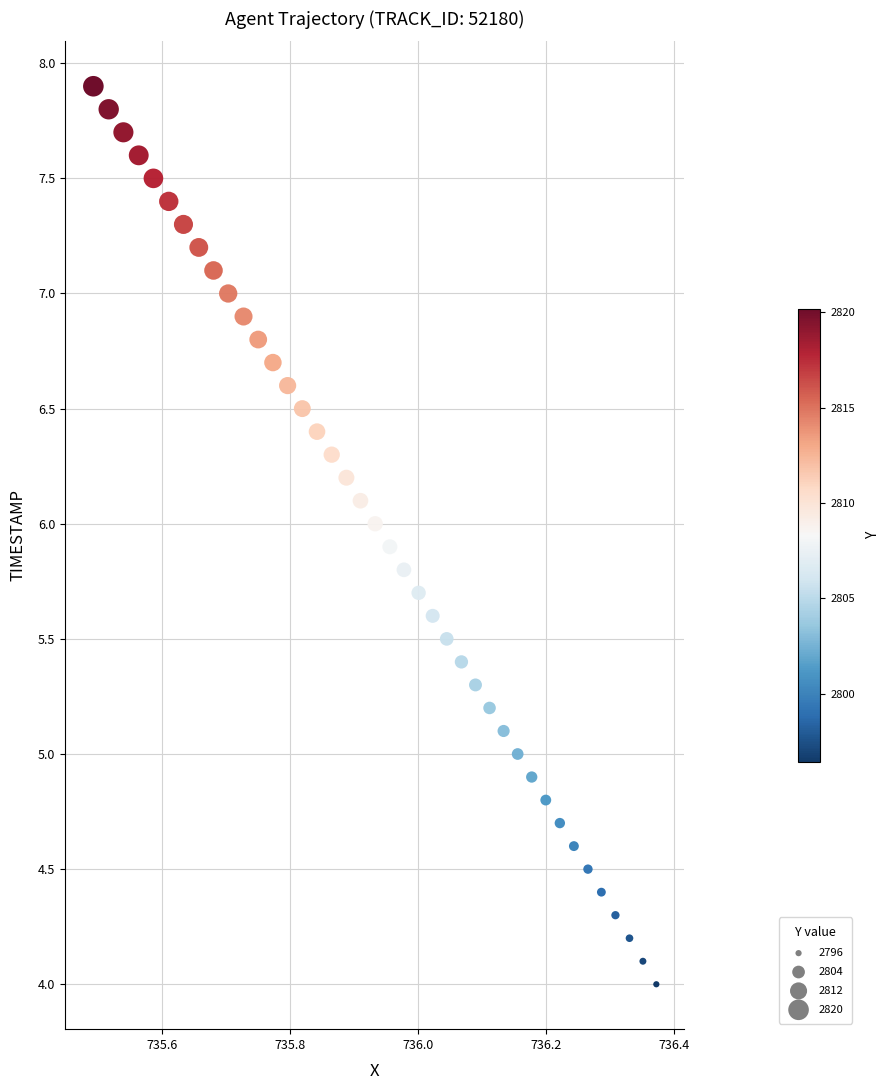

What is the range of Y values (max minus min)?

3.9